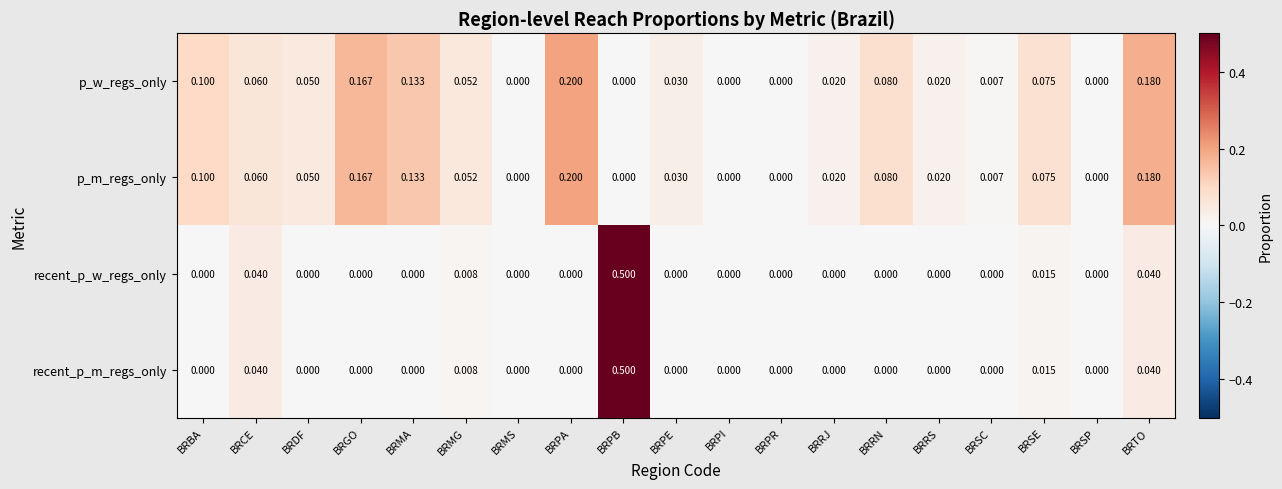

At which category is the sum across all series the highest?

BRPB